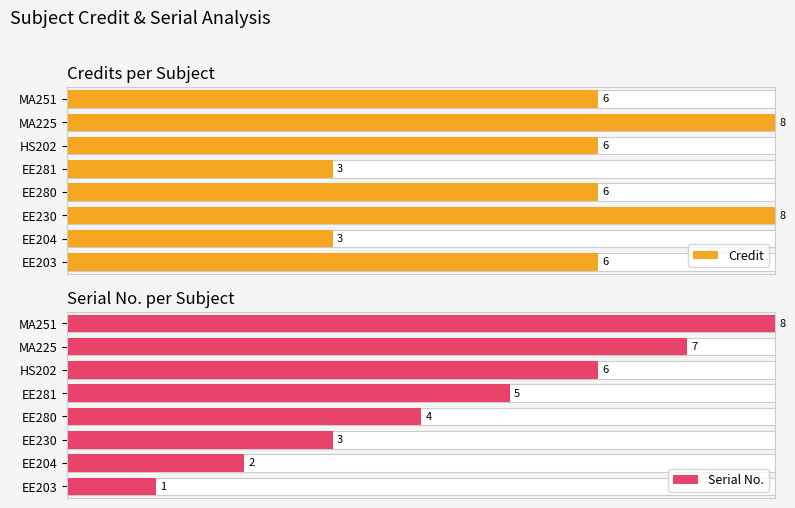

What is the label of the 1st bar from the left?

EE203